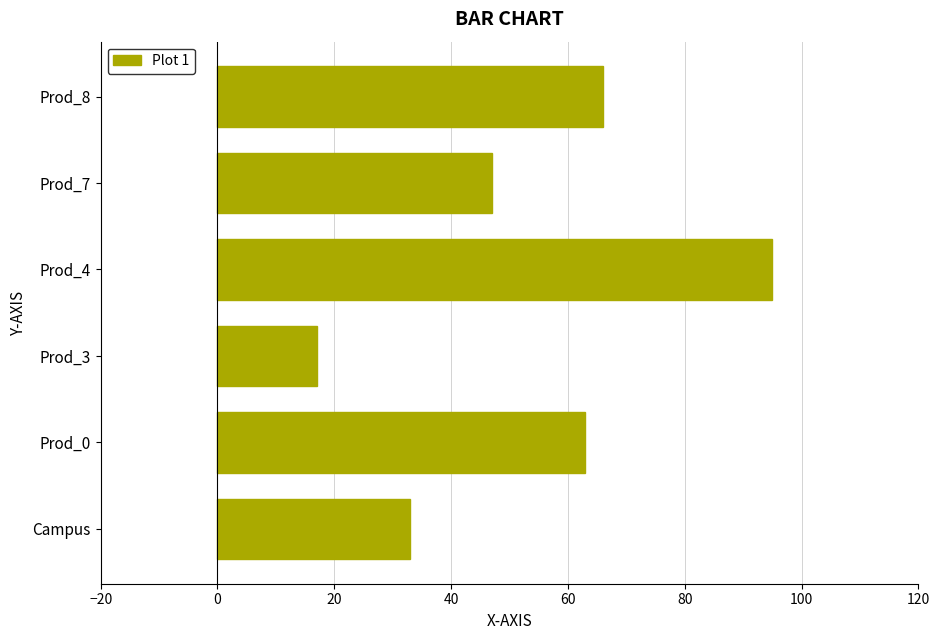

How many values are below 63?

3